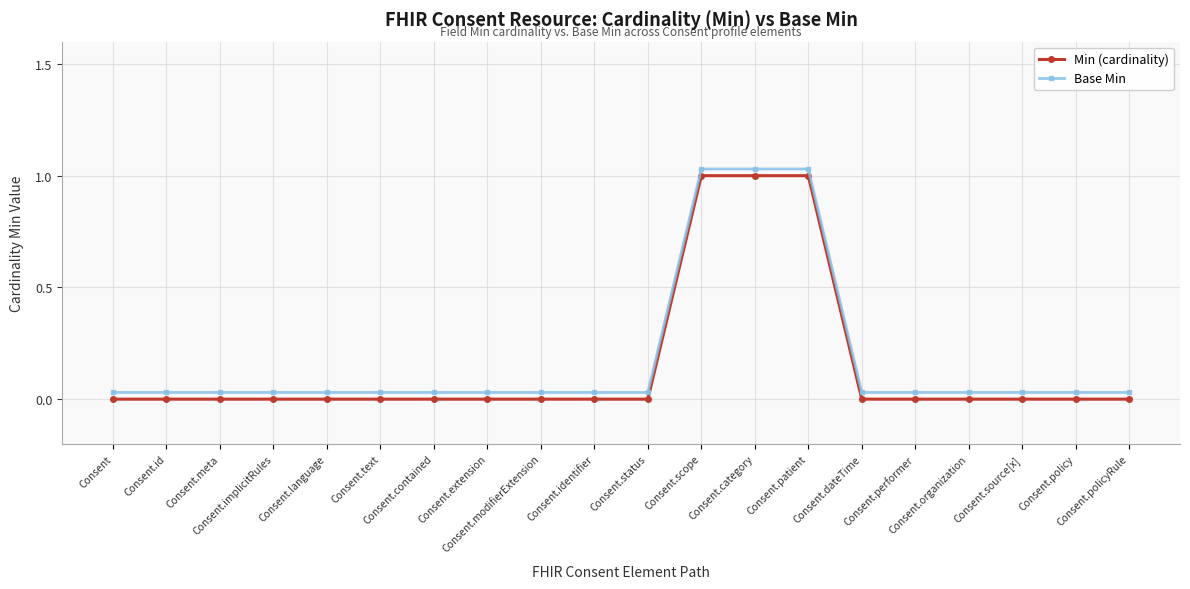

What are all the series names shown in the legend?

Min (cardinality), Base Min